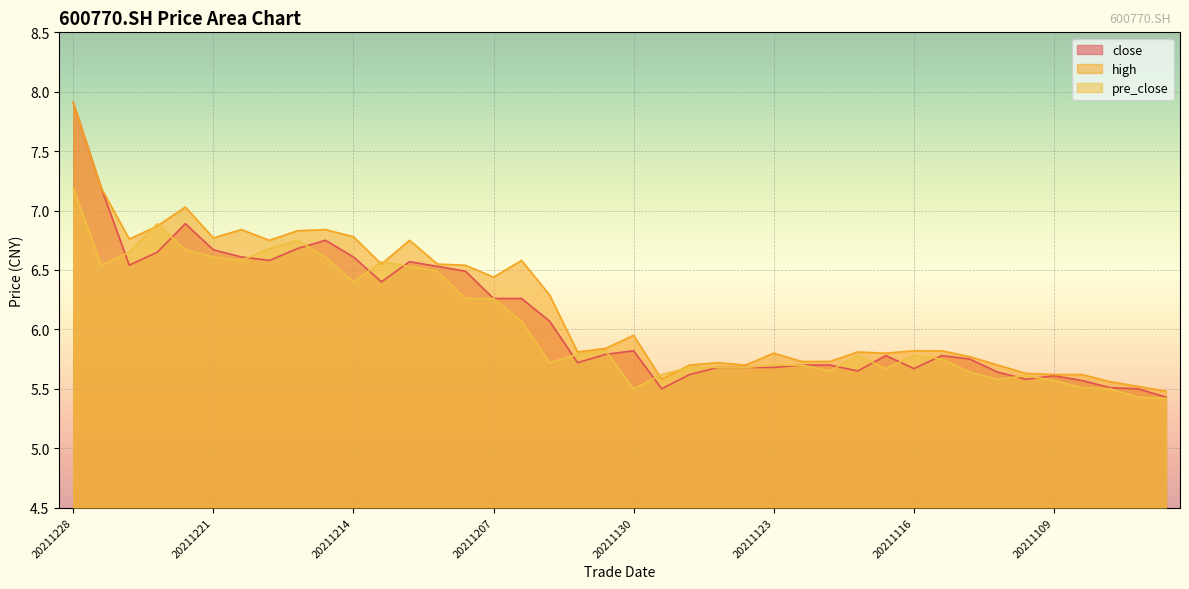

Between which two adjacent categories do pre_close and high first intersect?

20211224 and 20211223